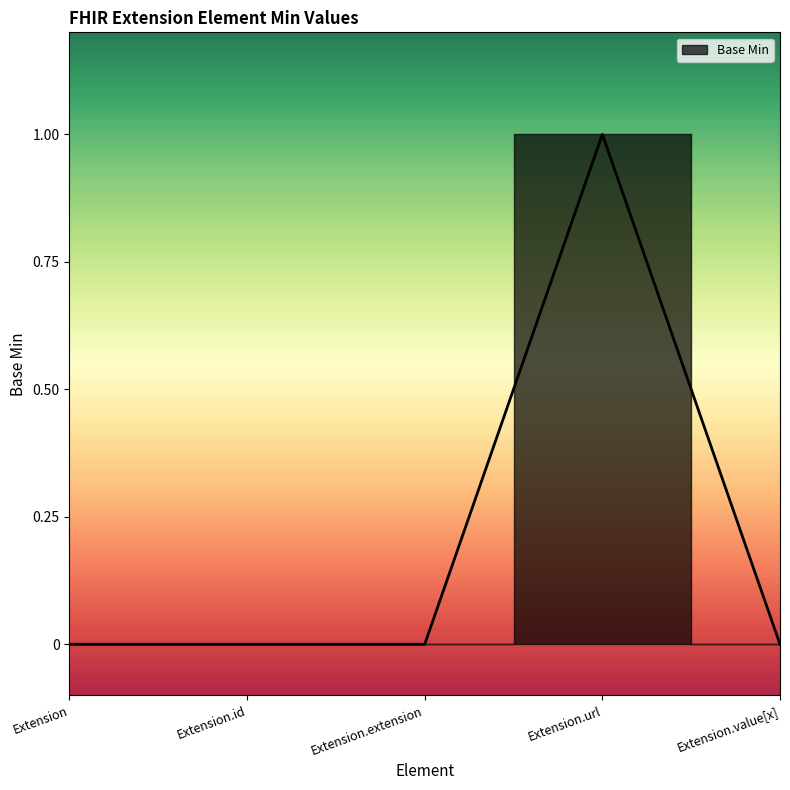

Which has a higher value, Extension or Extension.id?

Extension